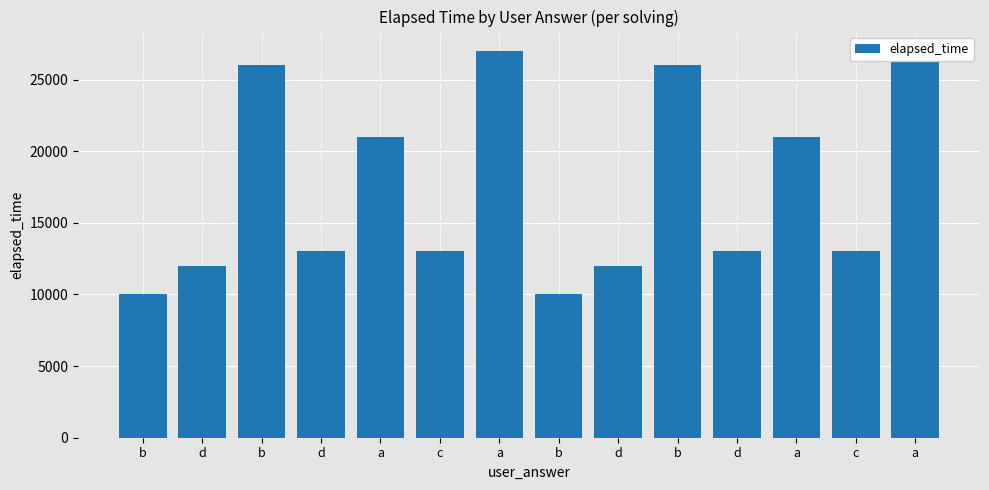

What is the average value?

17429